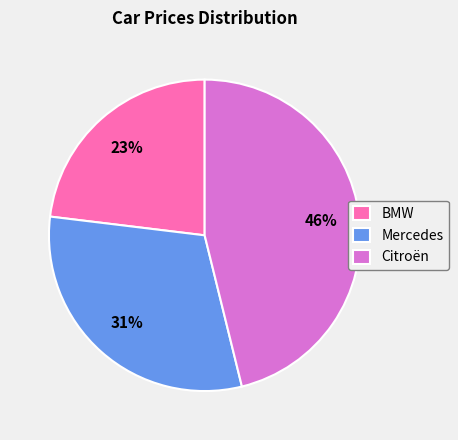

Is the sum of Mercedes and Citroën greater than half?

Yes